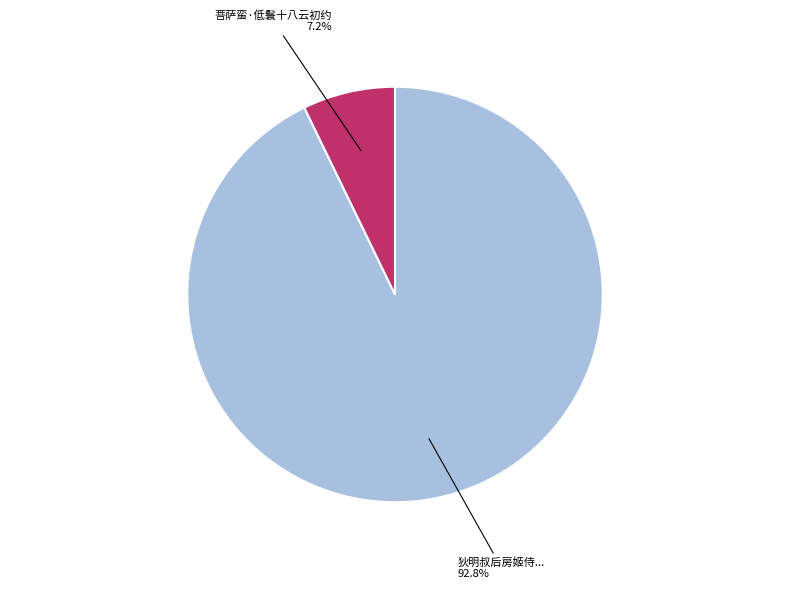

Is there a majority slice in this chart?

Yes